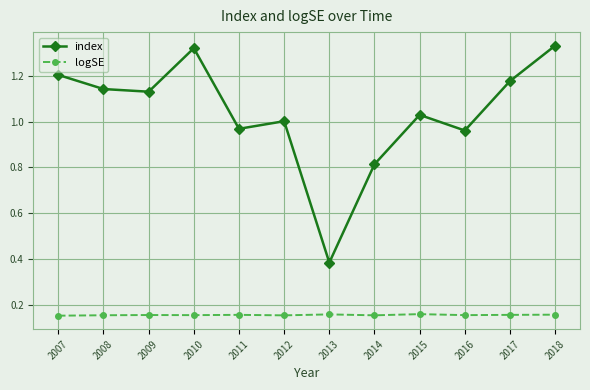

What is the sum of all index values?

12.5